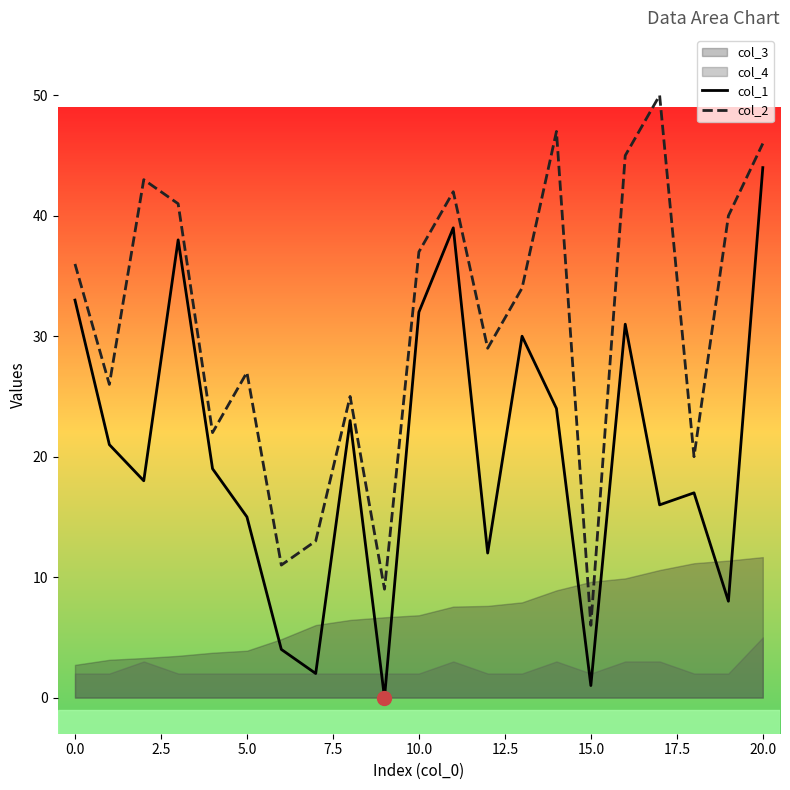

Which category has the highest value in the col_1 series?

20.0